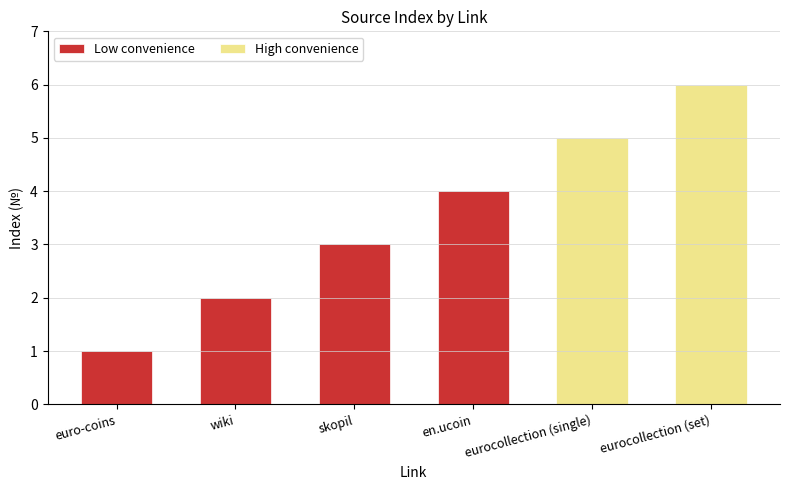

What is the label of the 2nd bar from the right?

eurocollection (single)